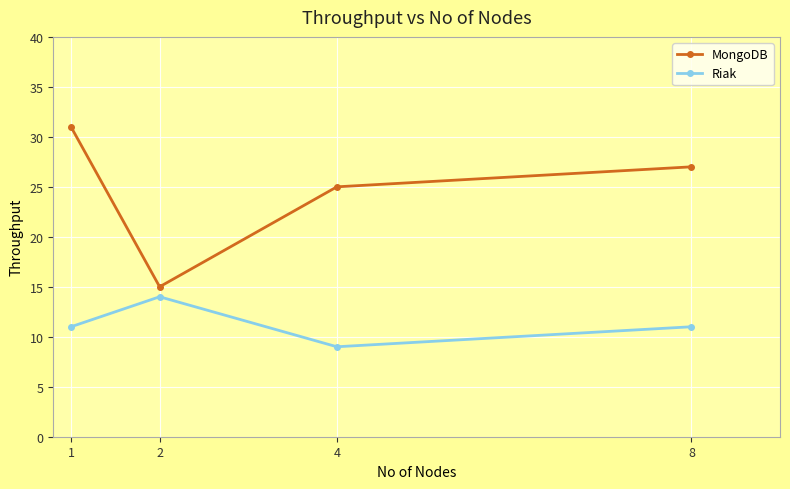

Count the number of categories in the chart.

4